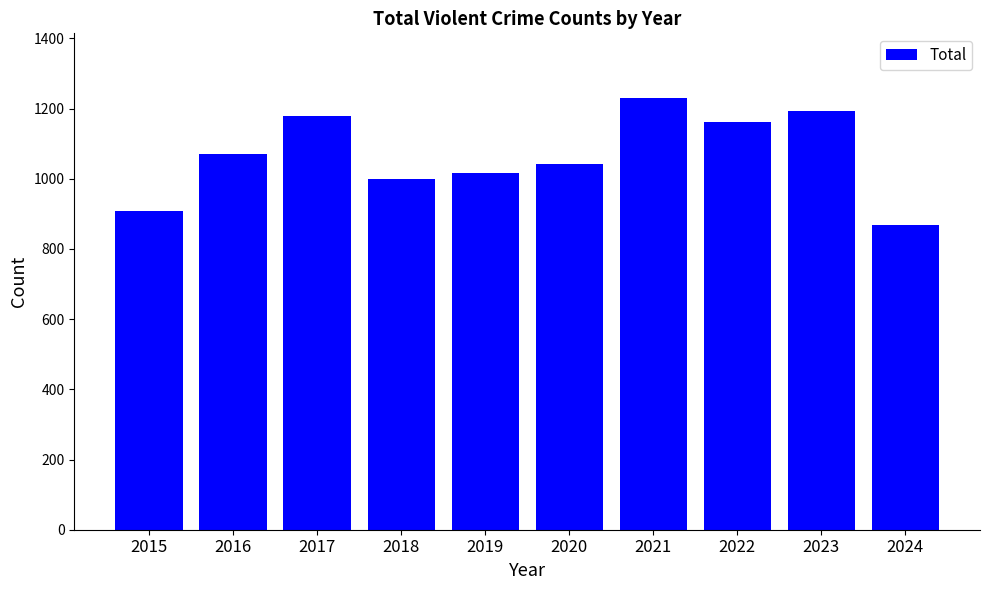

Reading left to right, what are all the values shown in this chart?

908	1072	1180	1000	1016	1041	1230	1161	1193	867